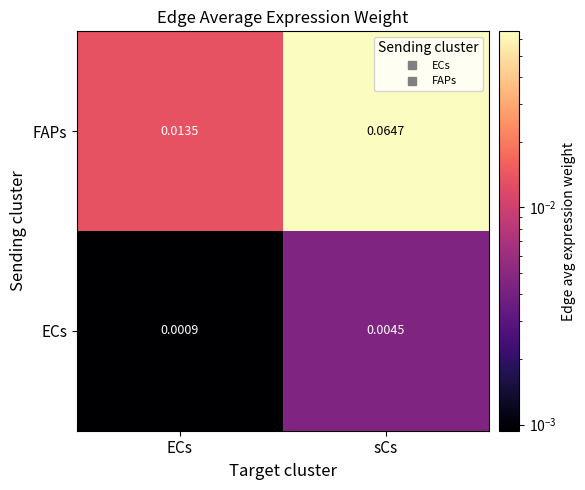

Which series has the largest range (max minus min)?

FAPs